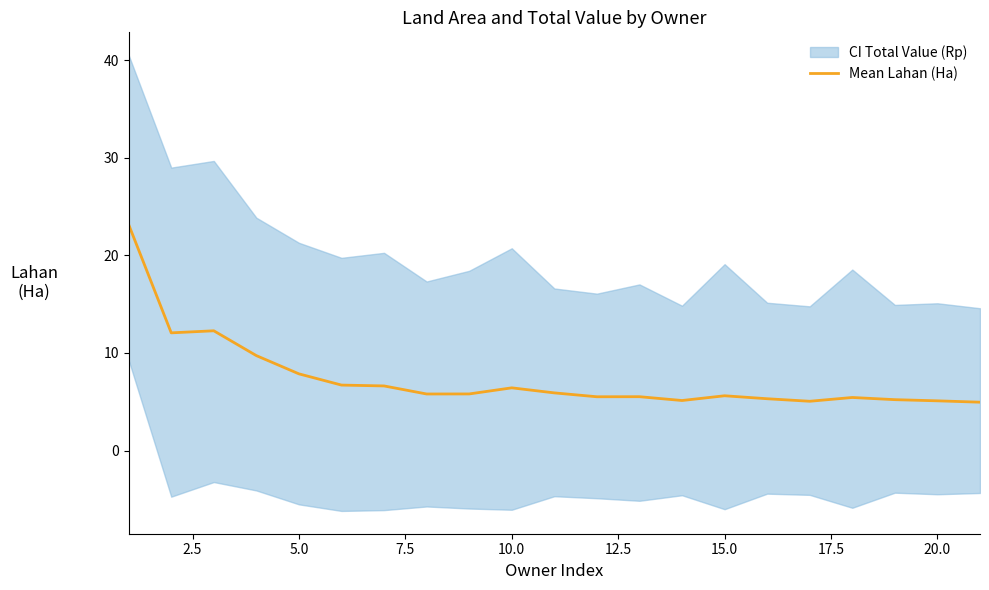

Does the chart have visible grid lines?

No